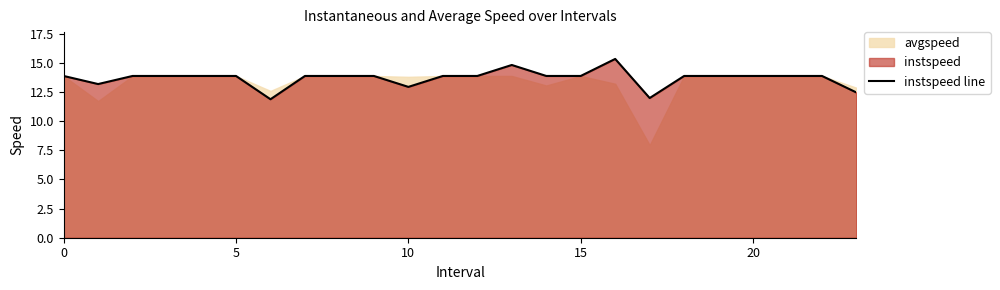

What is the difference between the second highest and second lowest values?

2.8